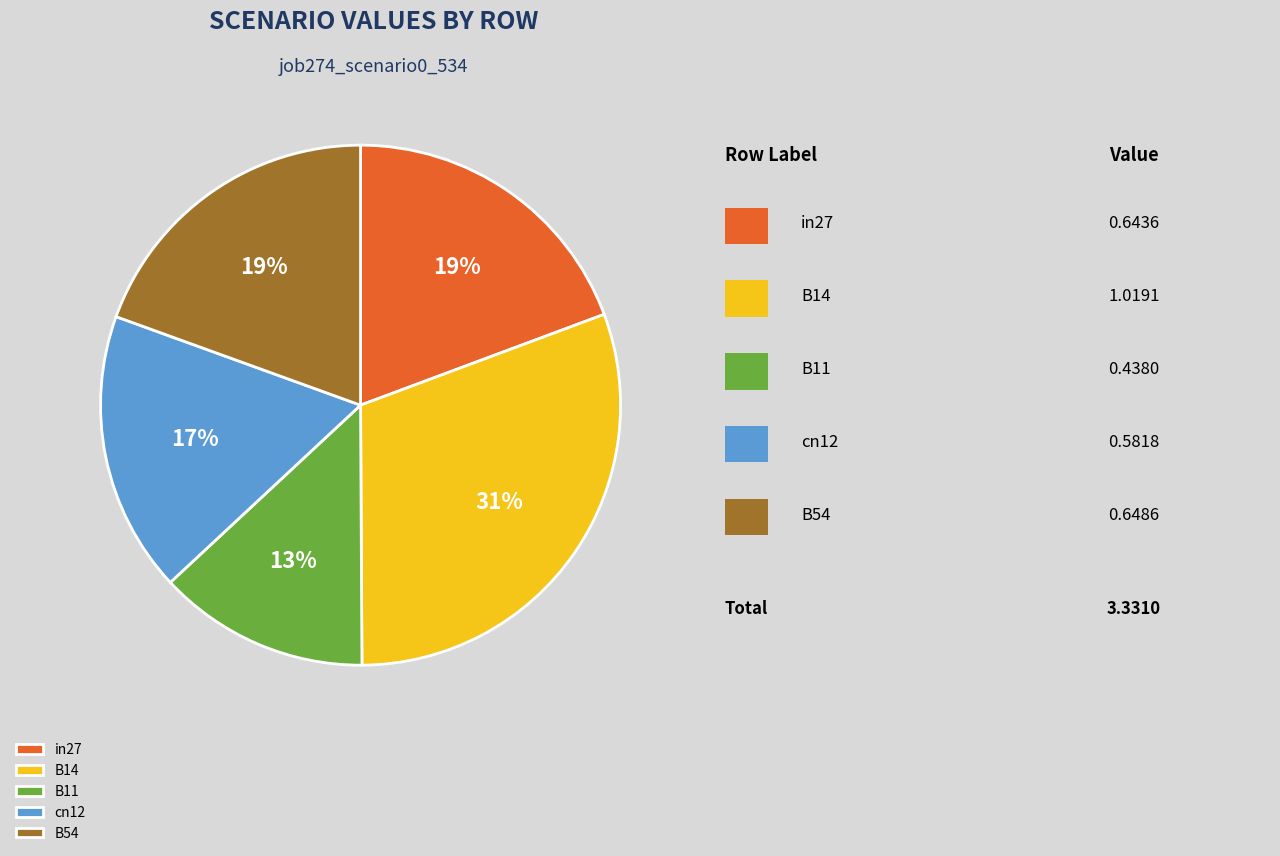

True or false: cn12 accounts for 9% of the total.

False